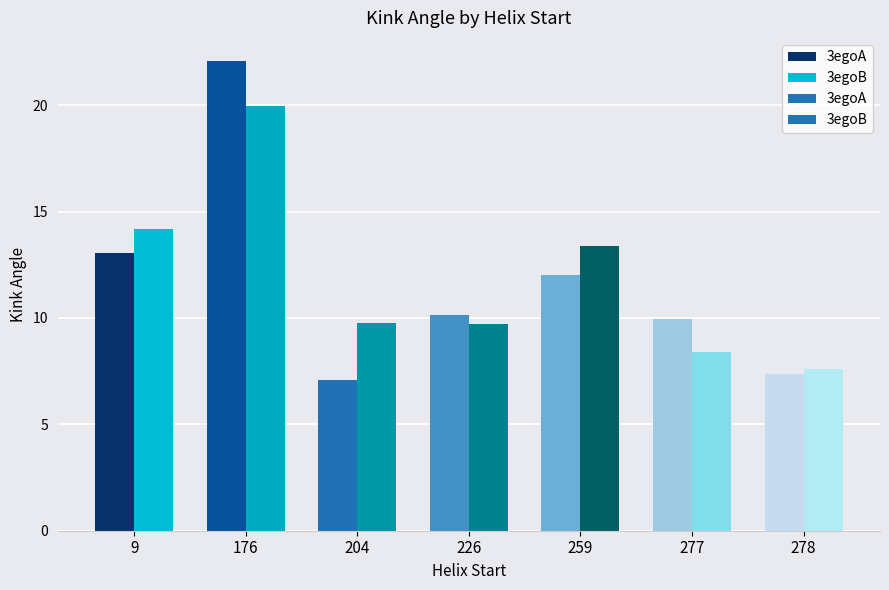

List the labels in order of 3egoB value, largest first.

9